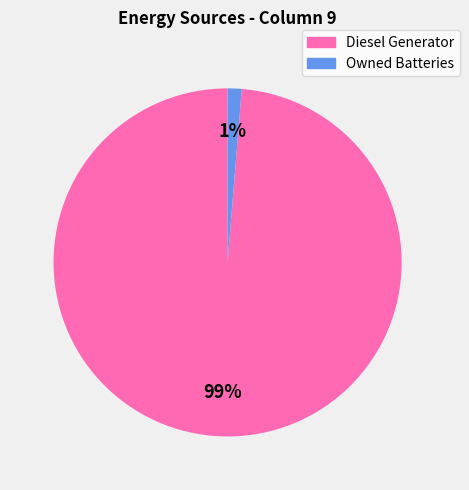

To the nearest percent, what is the average slice percentage?

50%